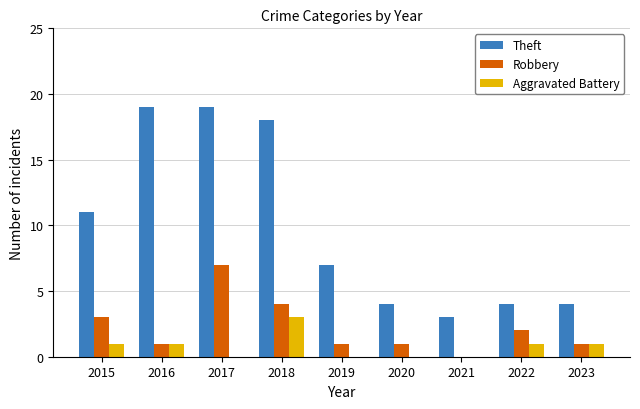

Is it true that Robbery equals 2 at 2015?

False